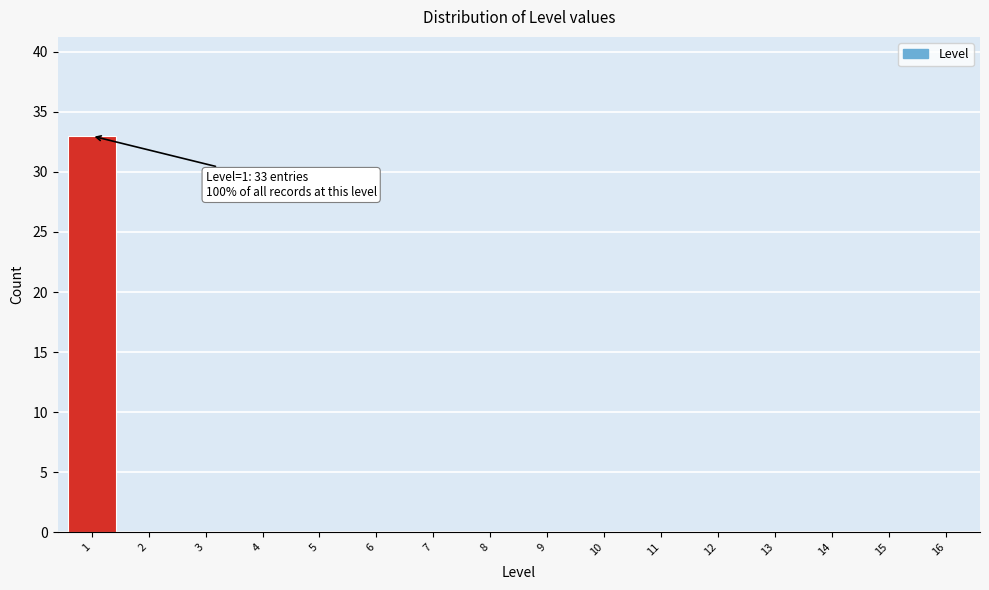

Reading left to right, what are all the values shown in this chart?

1=33	2=0	3=0	4=0	5=0	6=0	7=0	8=0	9=0	10=0	11=0	12=0	13=0	14=0	15=0	16=0